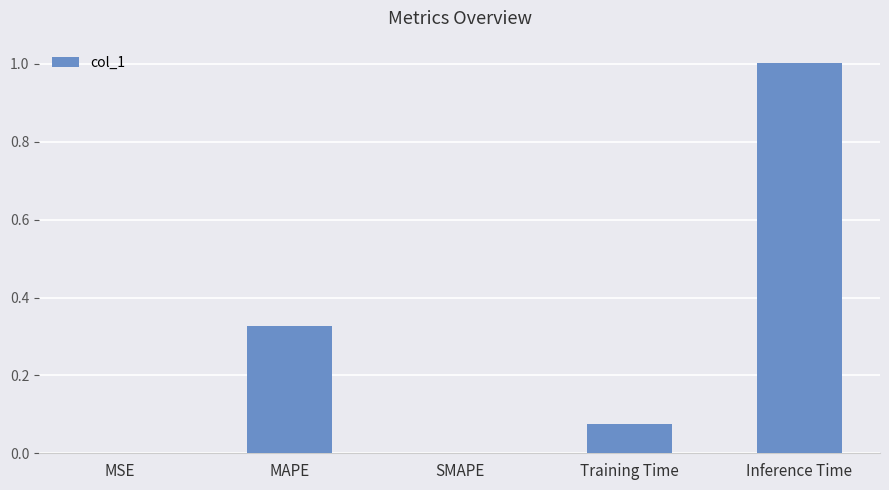

What is the sum of the values at Training Time and Inference Time?

1.1